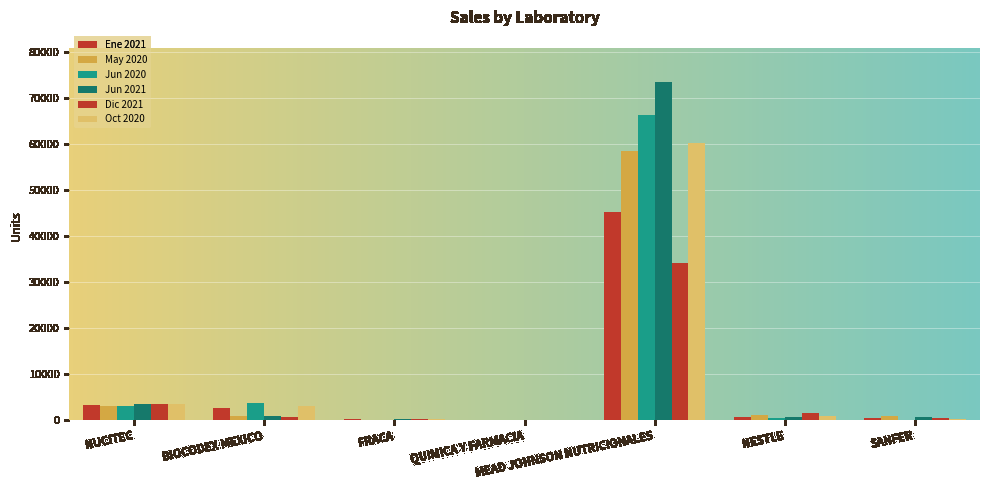

What is the label of the 6th bar from the left?

NESTLE